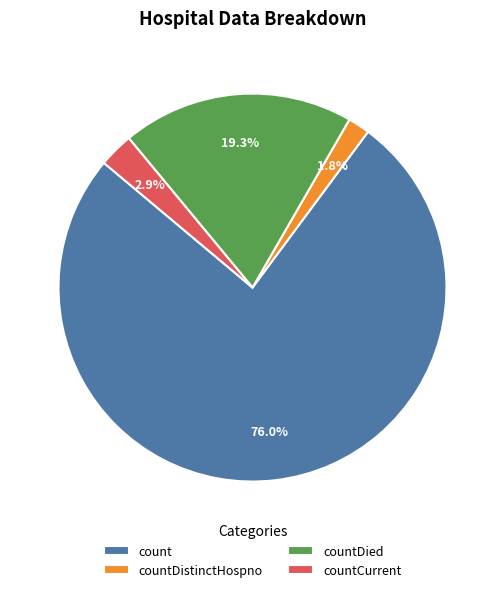

Approximately how many times larger is the value at countDistinctHospno compared to countCurrent?

0.6